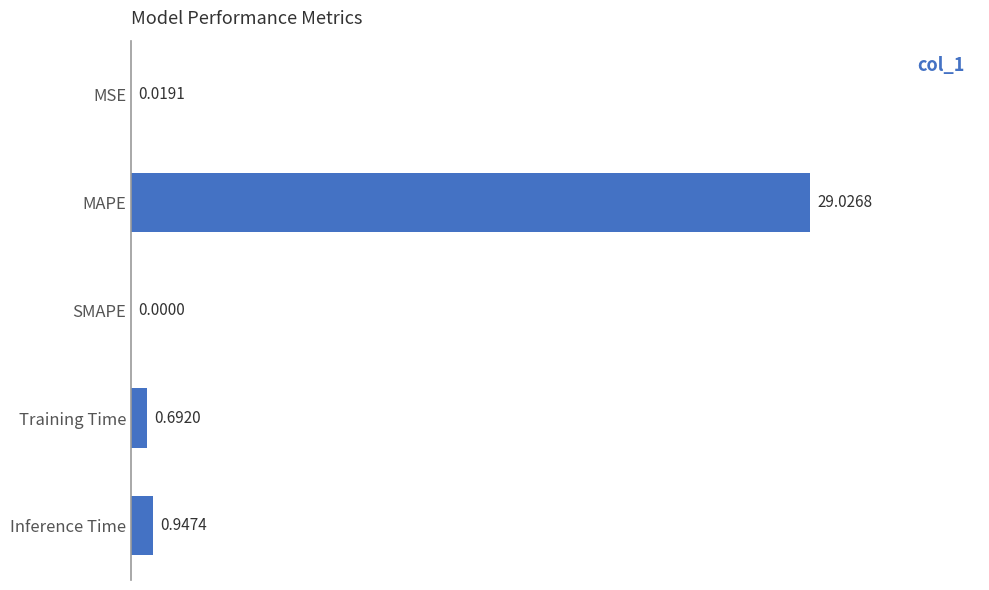

Which has a higher value, MSE or Training Time?

Training Time